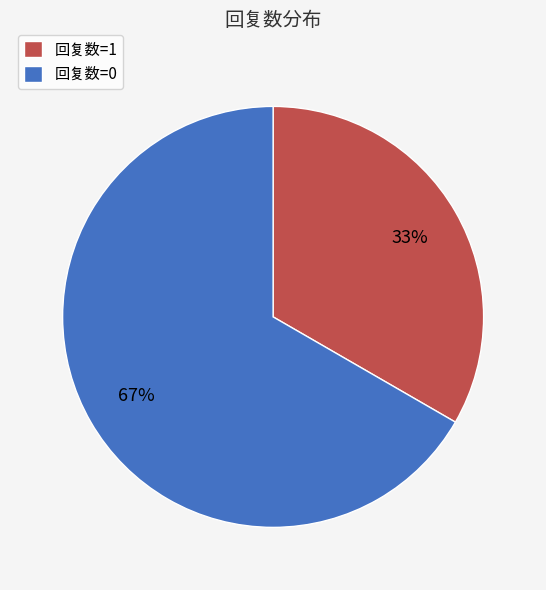

Combined, do 回复数=1 and 回复数=0 account for over 50%?

Yes